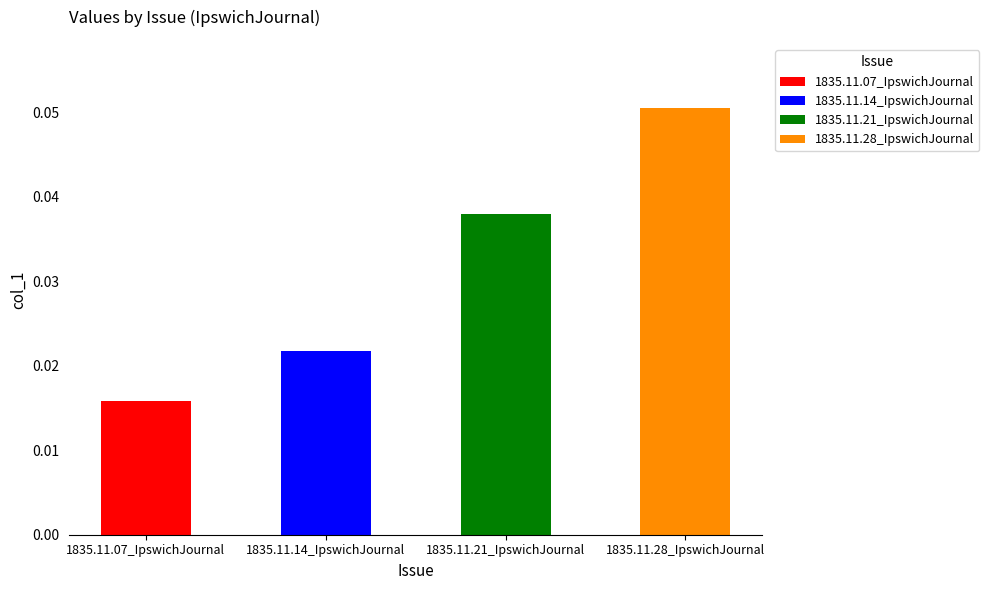

What is the maximum value shown in the chart?

0.1